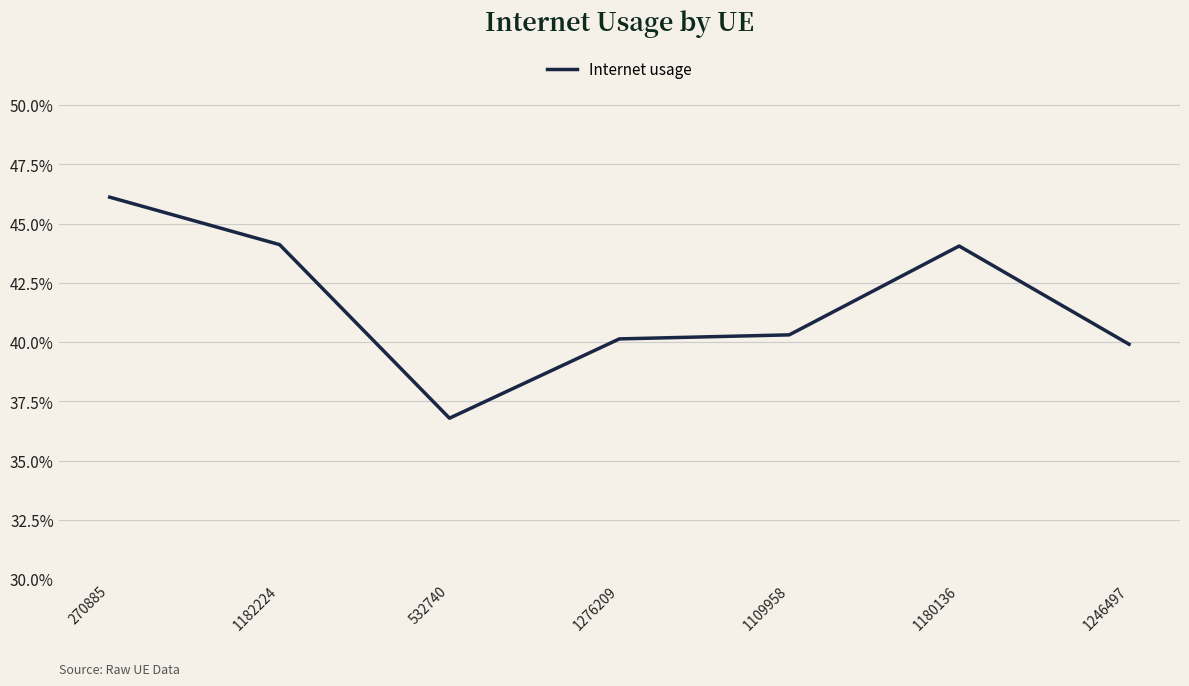

Is this an area chart (filled region under the line)?

No